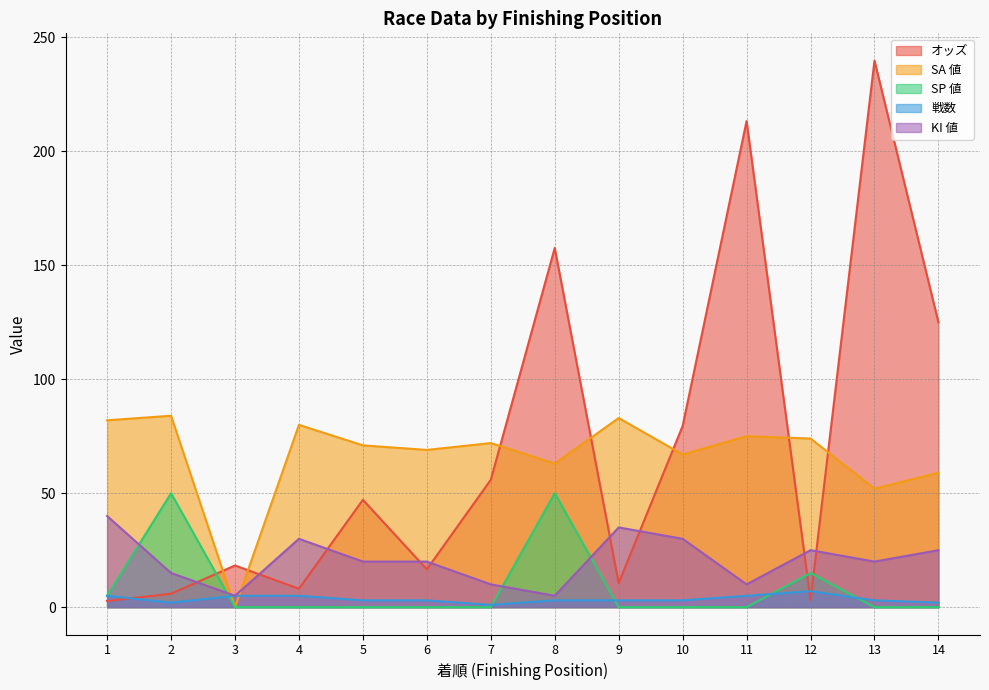

Is it true that KI 値 equals 40.0 at 1?

True